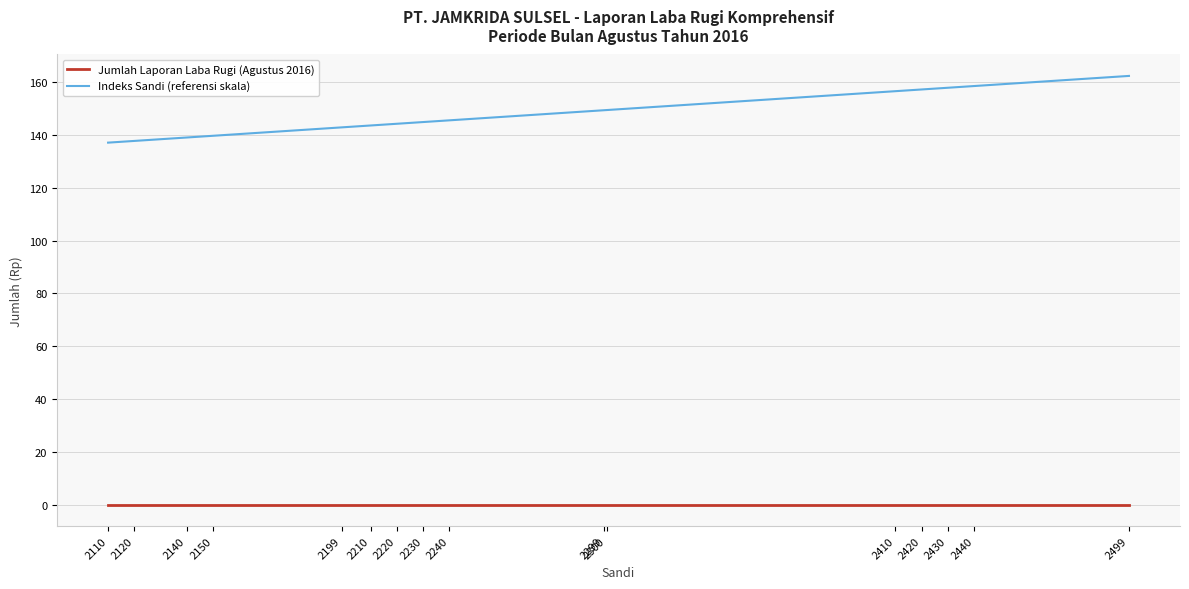

Is it true that Jumlah Laporan Laba Rugi (Agustus 2016) equals 0.0 at 2120?

True